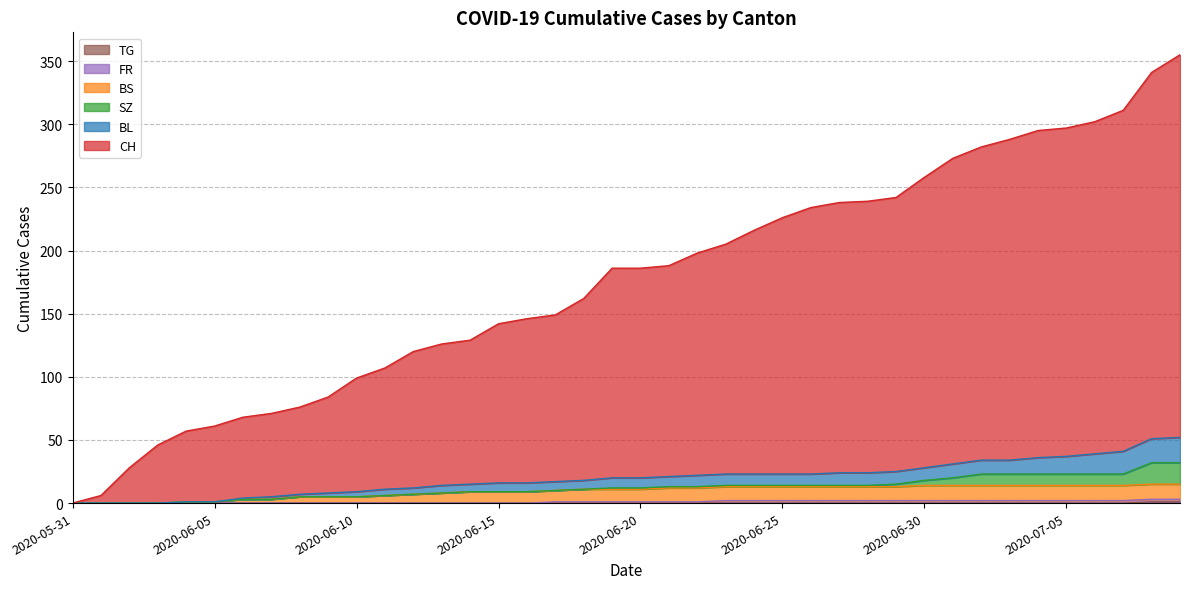

What is the difference between the maximum and second lowest values in the CH series?

349